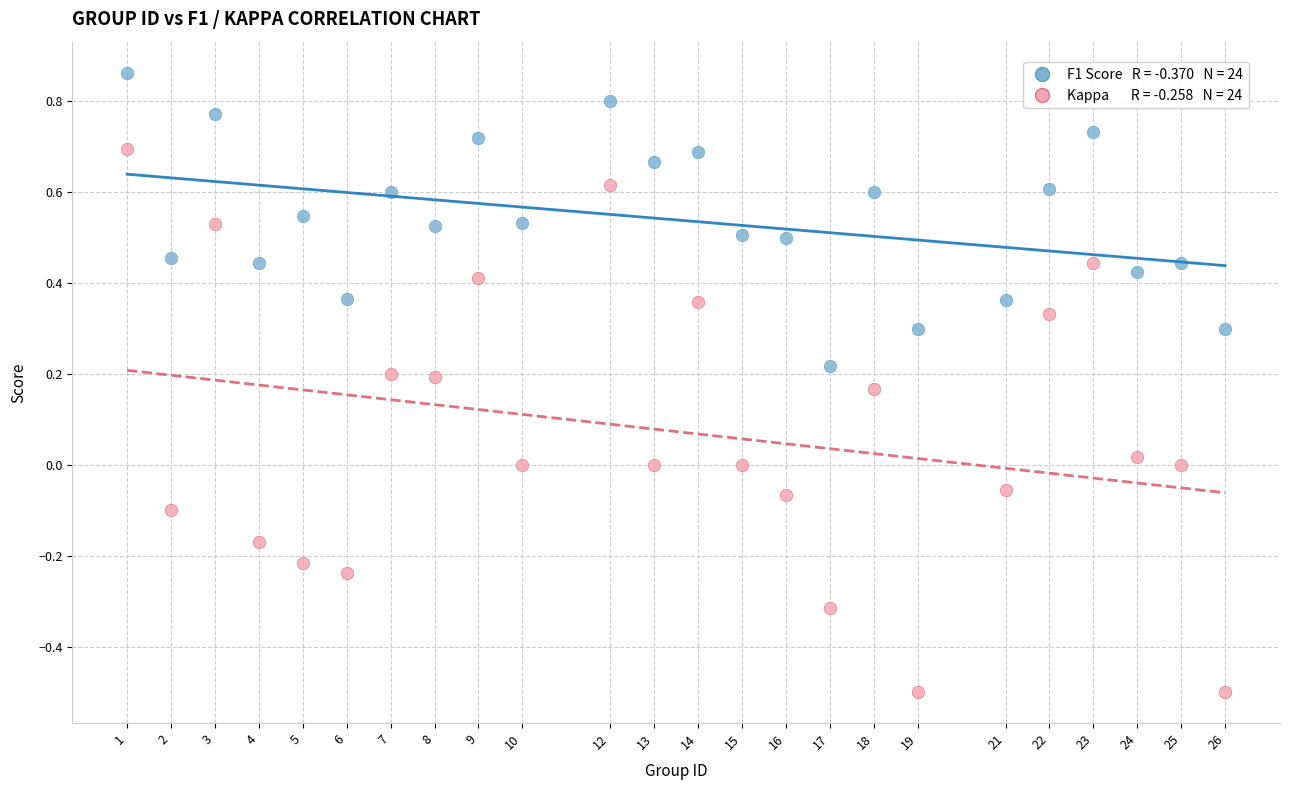

Across all data points, what is the range of Y values (max minus min)?

1.4